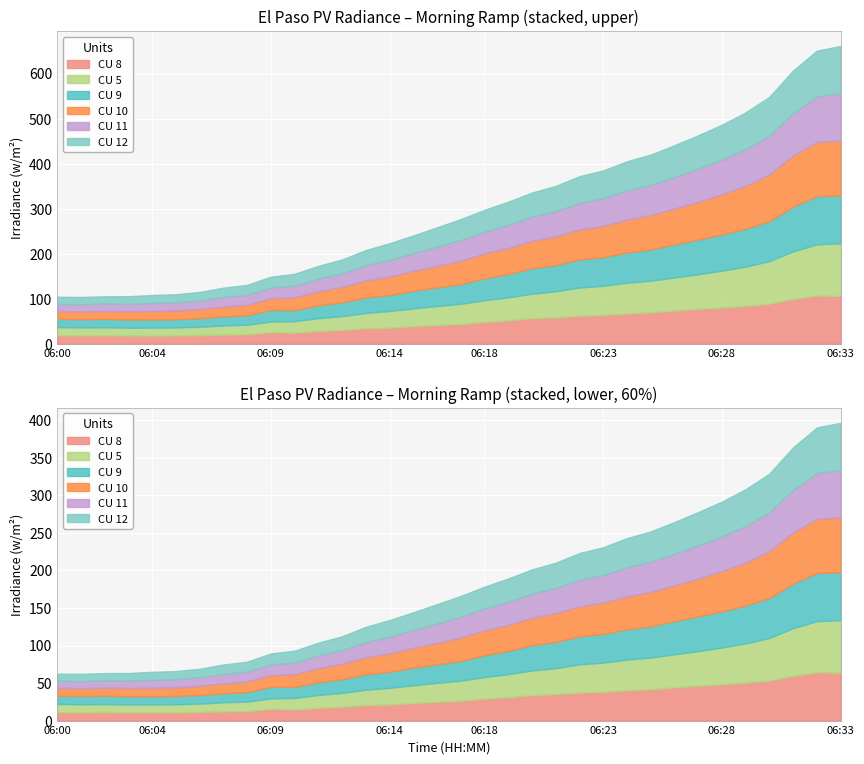

True or false: CU 9 and CU 8 cross at least once.

False